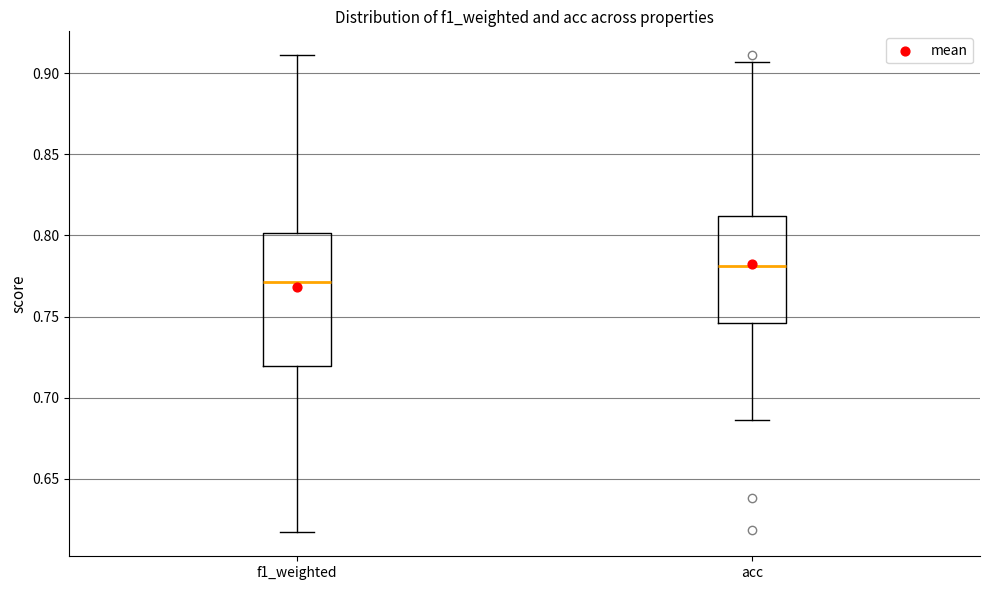

Reading left to right, read every box against the y-axis: the position of its median line, the range the box covers, and the ends of its whiskers. The values are not printed on the chart, so give them approximately, as read against the axis.

f1_weighted: median 0.770, box 0.720 to 0.800, whiskers 0.615 to 0.910
acc: median 0.780, box 0.745 to 0.810, whiskers 0.685 to 0.905